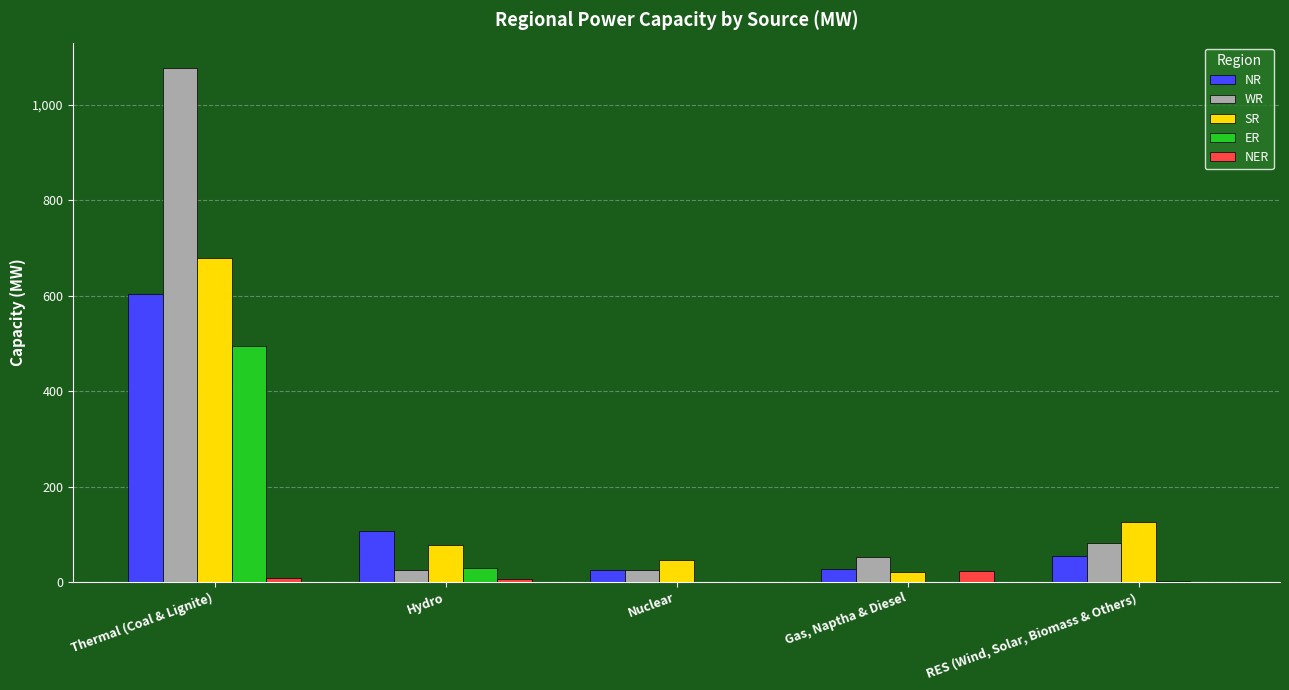

What is the sum of all SR values?

951